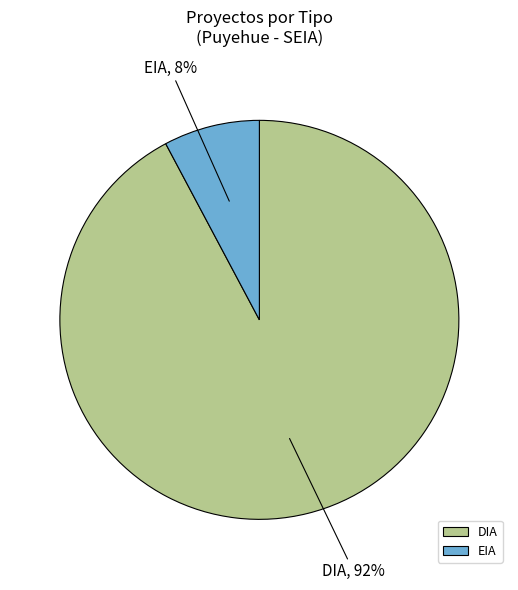

Is the sum of EIA and DIA greater than half?

Yes